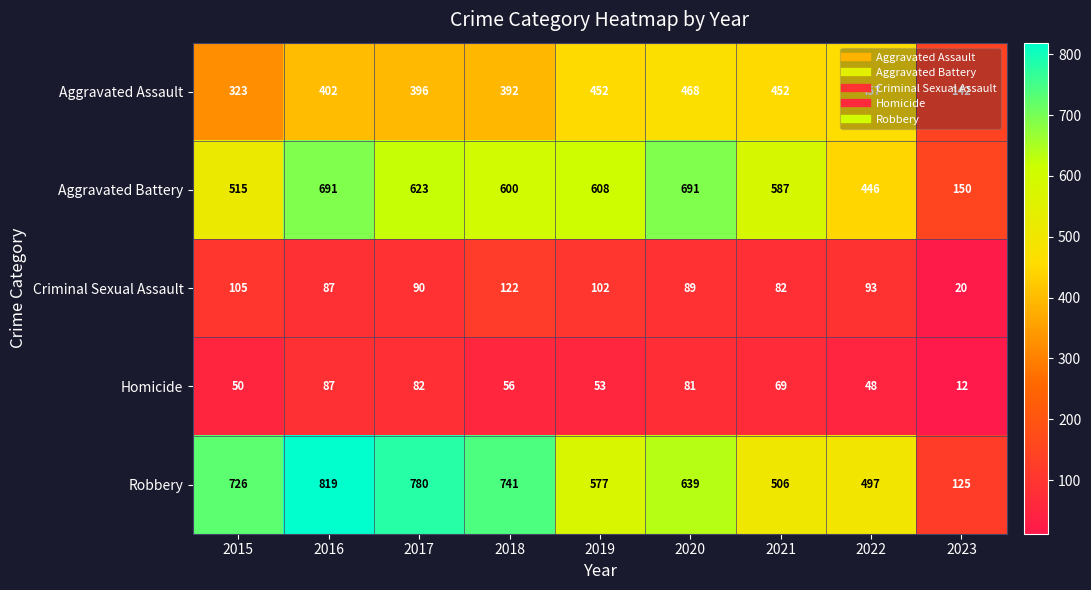

Is it true that Aggravated Battery equals 68 at 2023?

False